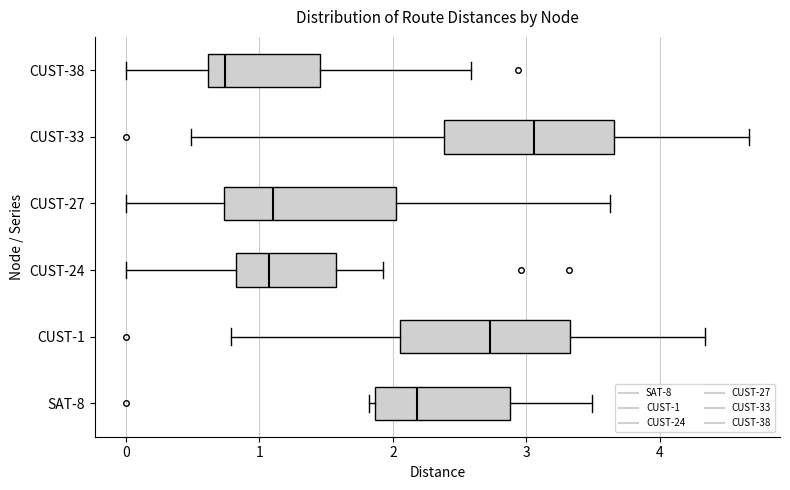

Where is the right edge of the box for CUST-24 on the x-axis? The values are not printed on the chart, so give them approximately, as read against the axis.

1.6